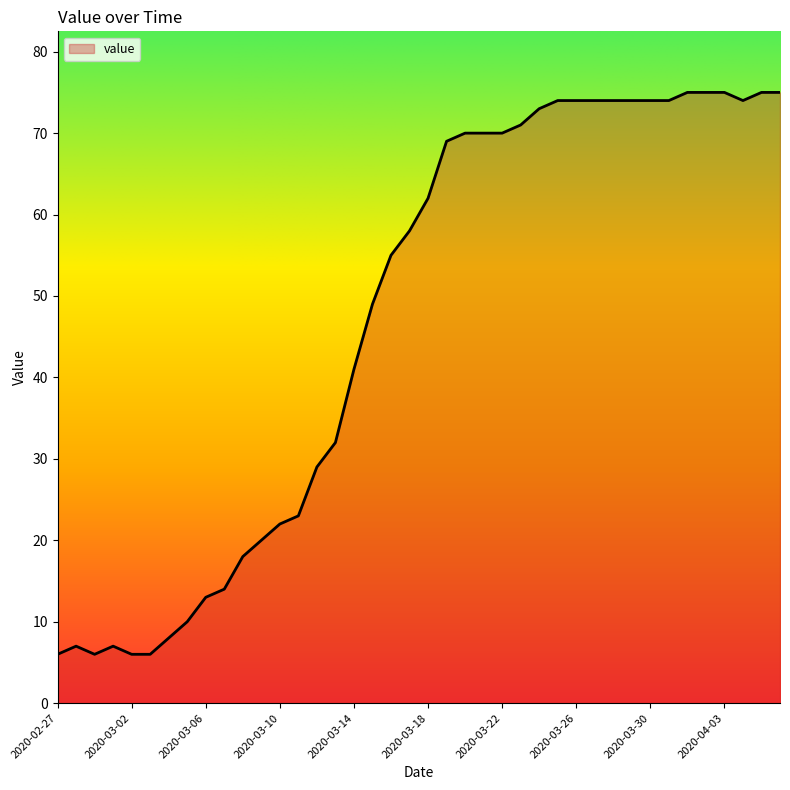

What is the greatest value displayed?

75